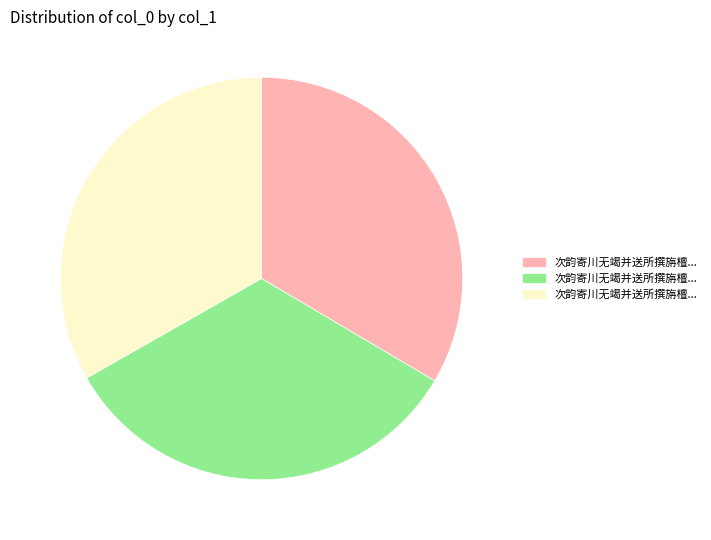

Is there a majority slice in this chart?

No